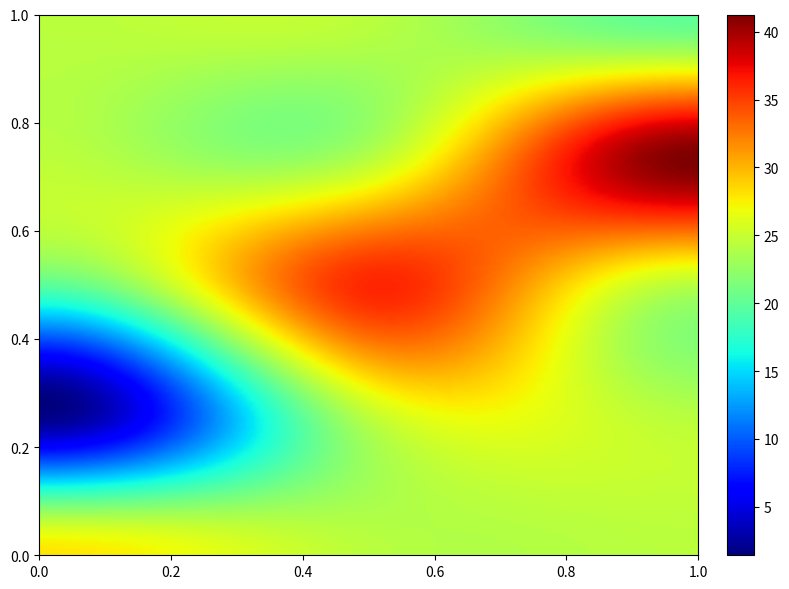

At which category is the sum across all series the highest?

1